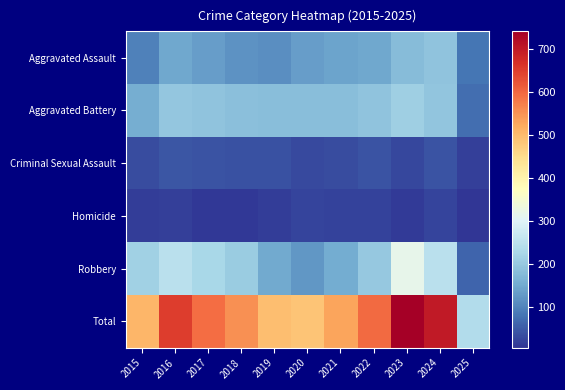

What is the total value across all series at 2023?

1482